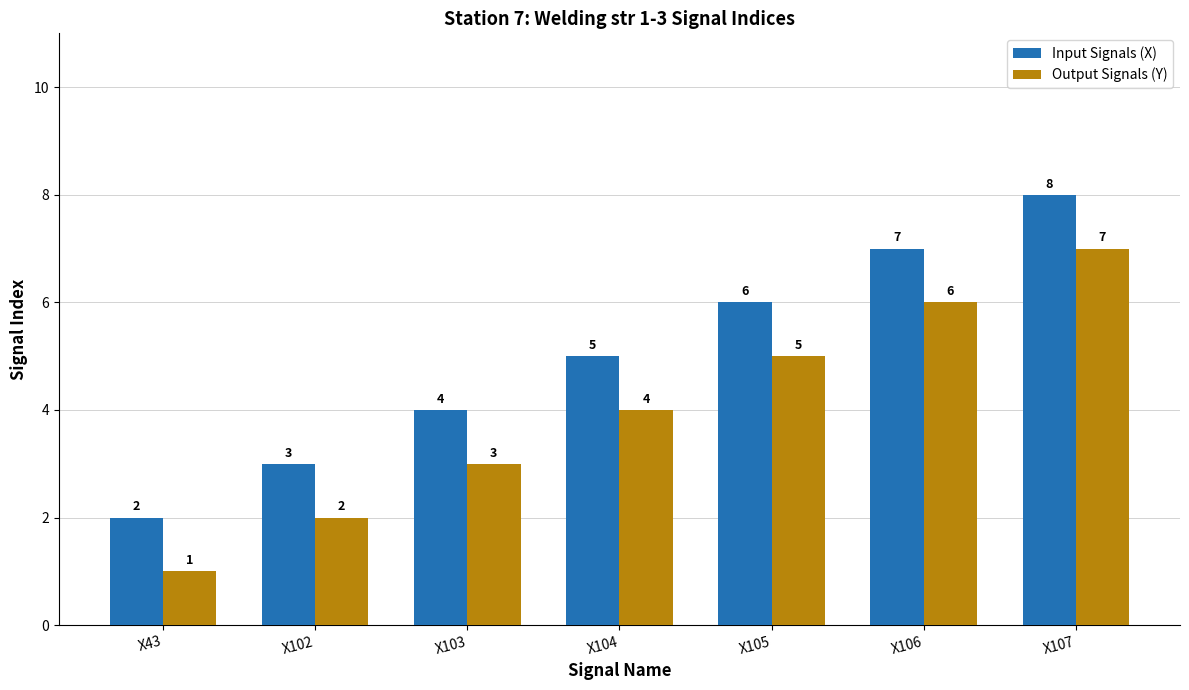

How many groups of bars are there?

7